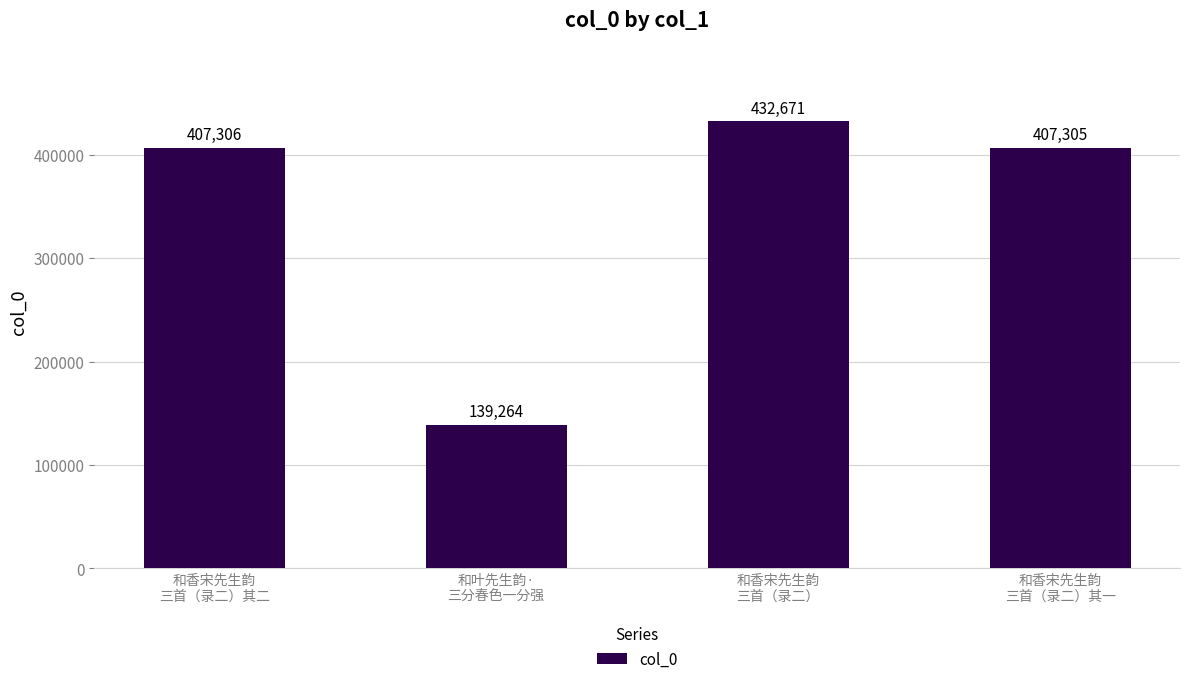

Rank the categories by value from highest to lowest.

和香宋先生韵
三首（录二）, 和香宋先生韵
三首（录二）其二, 和香宋先生韵
三首（录二）其一, 和叶先生韵·
三分春色一分强